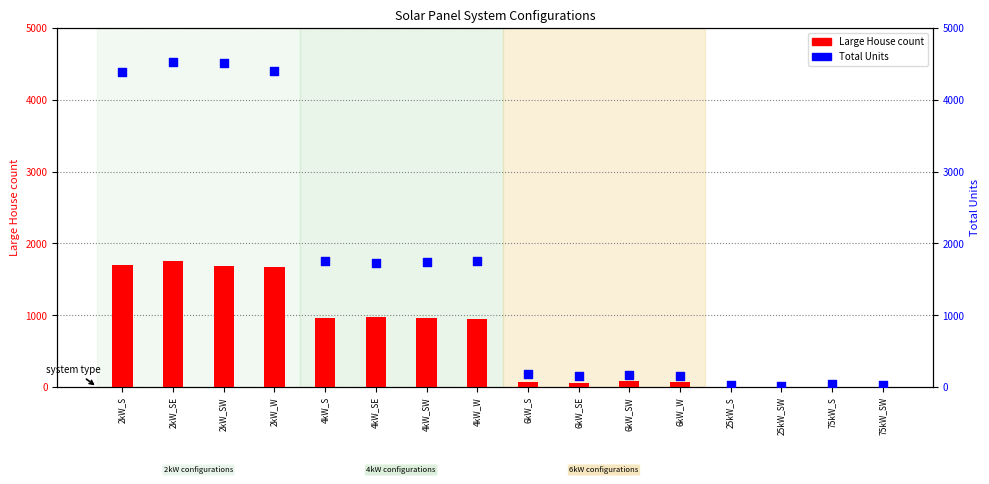

At which category is the sum across all series the highest?

2kW_SE